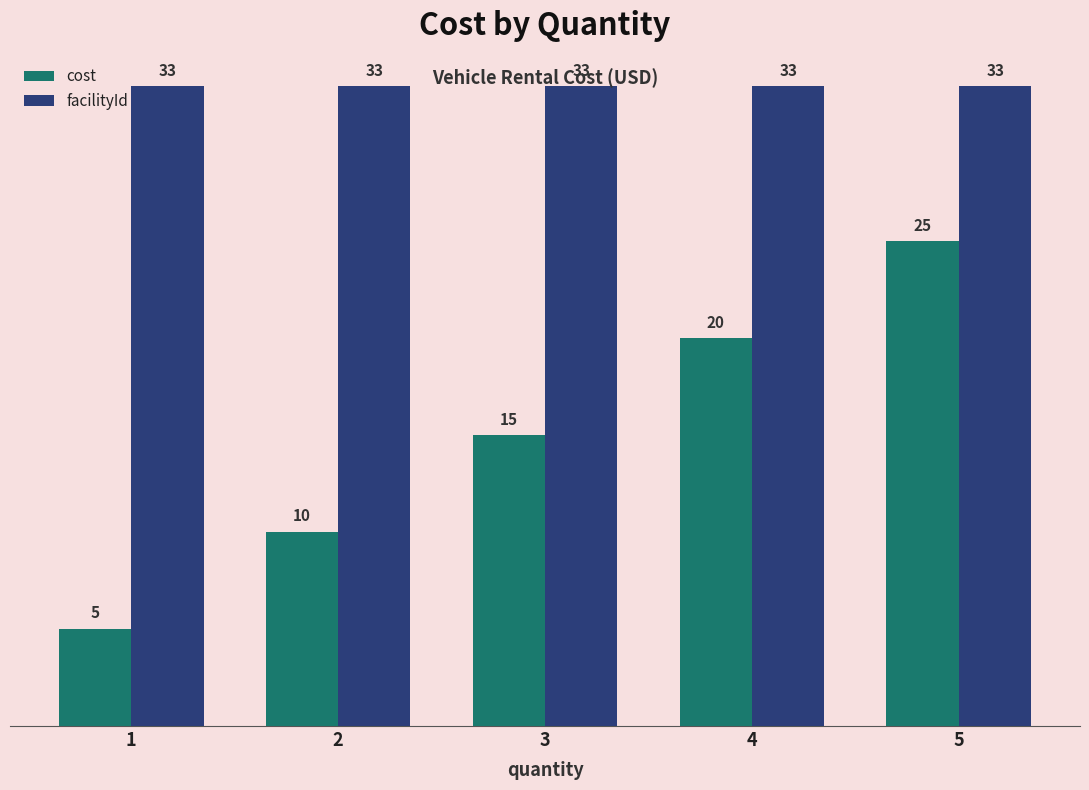

True or false: facilityId has a value of 33 at 5.

True